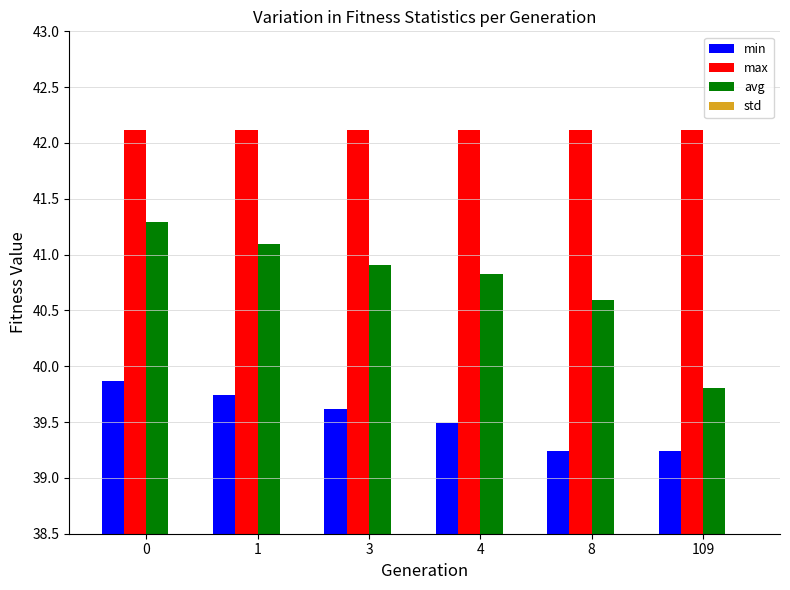

What is the total value across all series at 3?

123.0